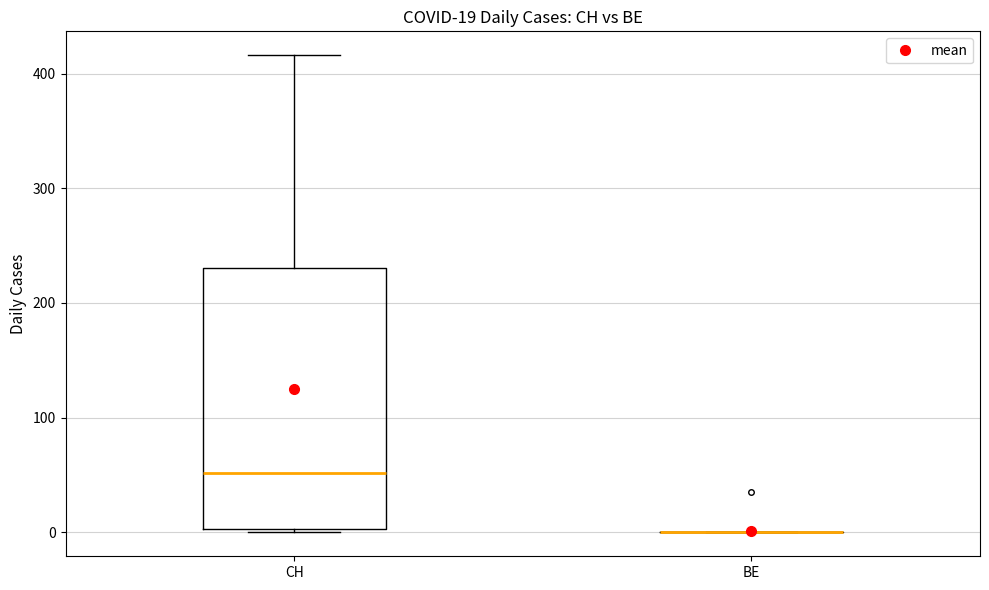

Which box is the tallest, from its lower edge to its upper edge?

CH